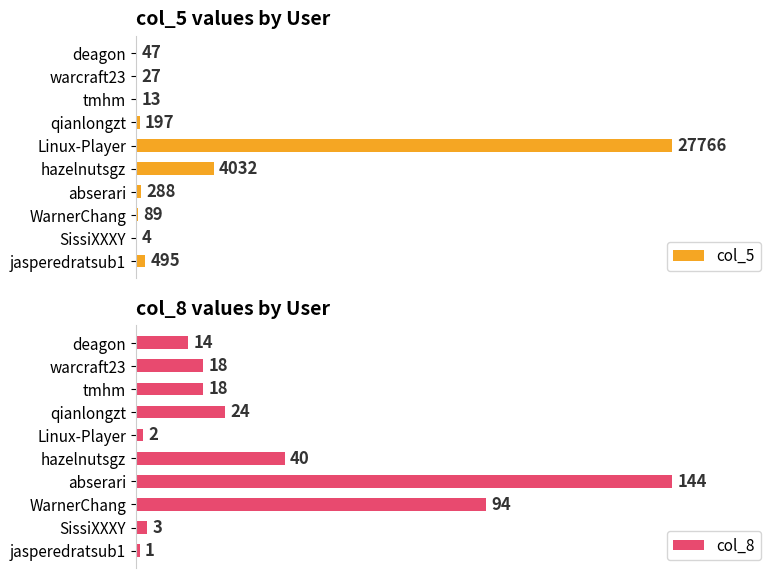

Which series has the widest spread of values?

col_5